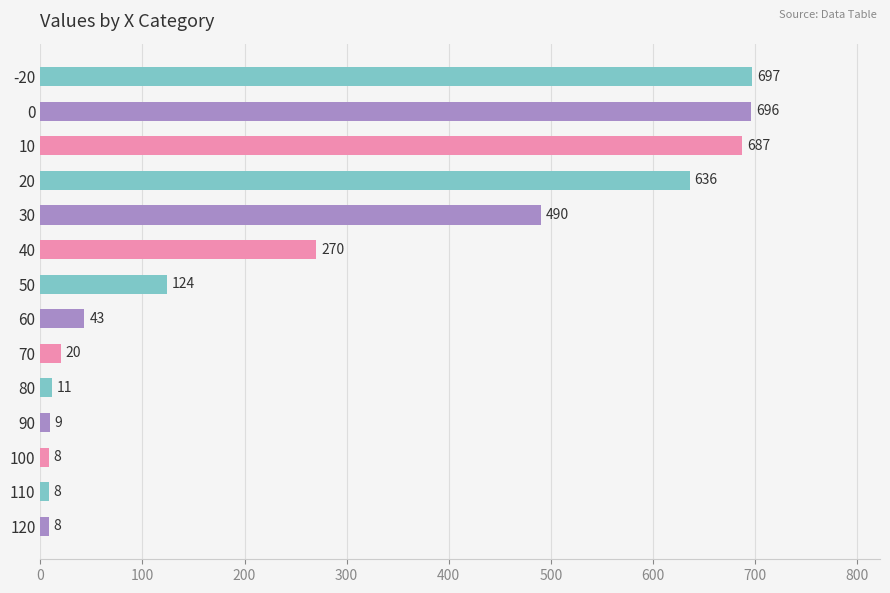

What is the value of the 7th bar from the top?

124